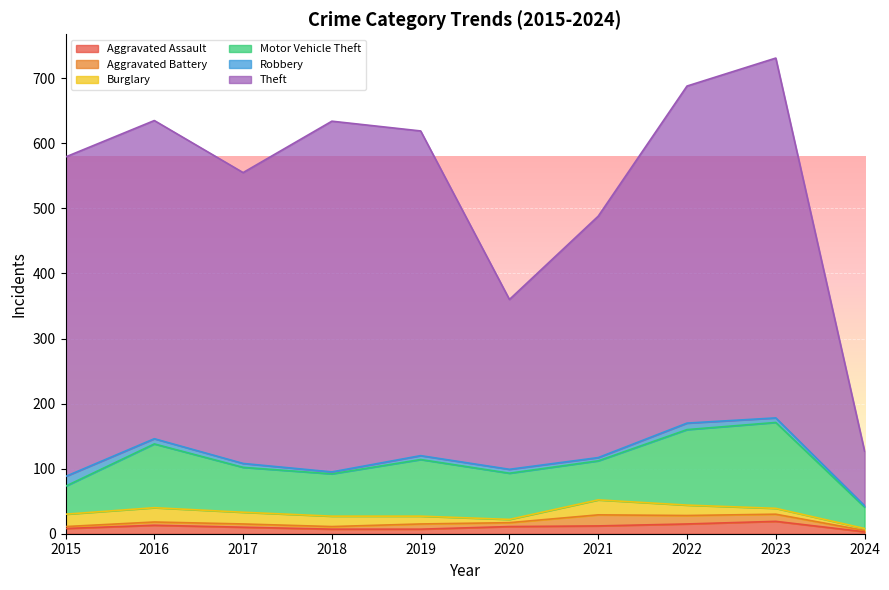

Reading right to left, transcribe all the data shown in this chart.

Aggravated Assault: 2024=3	2023=19	2022=15	2021=12	2020=11	2019=7	2018=7	2017=10	2016=13	2015=8
Aggravated Battery: 2024=2	2023=11	2022=13	2021=17	2020=6	2019=8	2018=4	2017=5	2016=5	2015=3
Burglary: 2024=3	2023=9	2022=16	2021=23	2020=5	2019=12	2018=16	2017=18	2016=22	2015=19
Motor Vehicle Theft: 2024=33	2023=132	2022=116	2021=60	2020=71	2019=87	2018=65	2017=69	2016=98	2015=43
Robbery: 2024=2	2023=7	2022=10	2021=5	2020=6	2019=6	2018=3	2017=6	2016=8	2015=15
Theft: 2024=84	2023=553	2022=518	2021=371	2020=261	2019=499	2018=539	2017=447	2016=489	2015=491